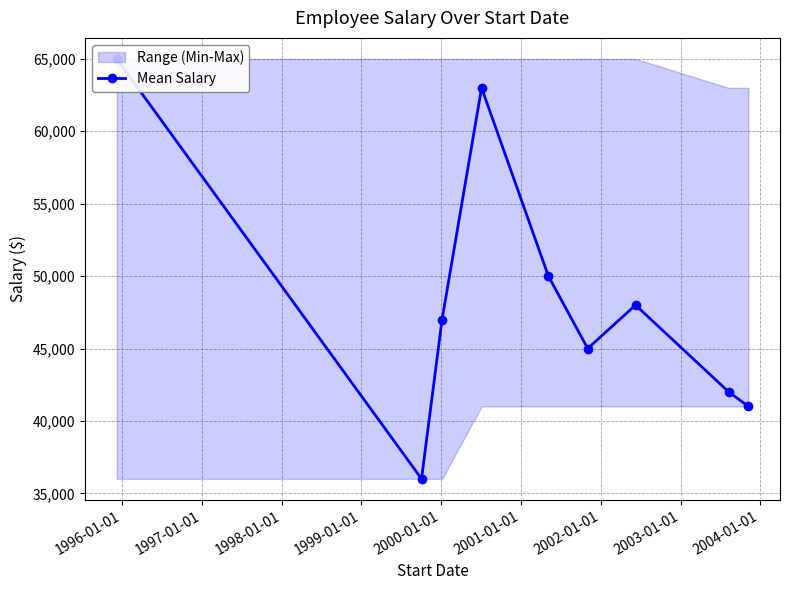

Is this an area chart (filled region under the line)?

No